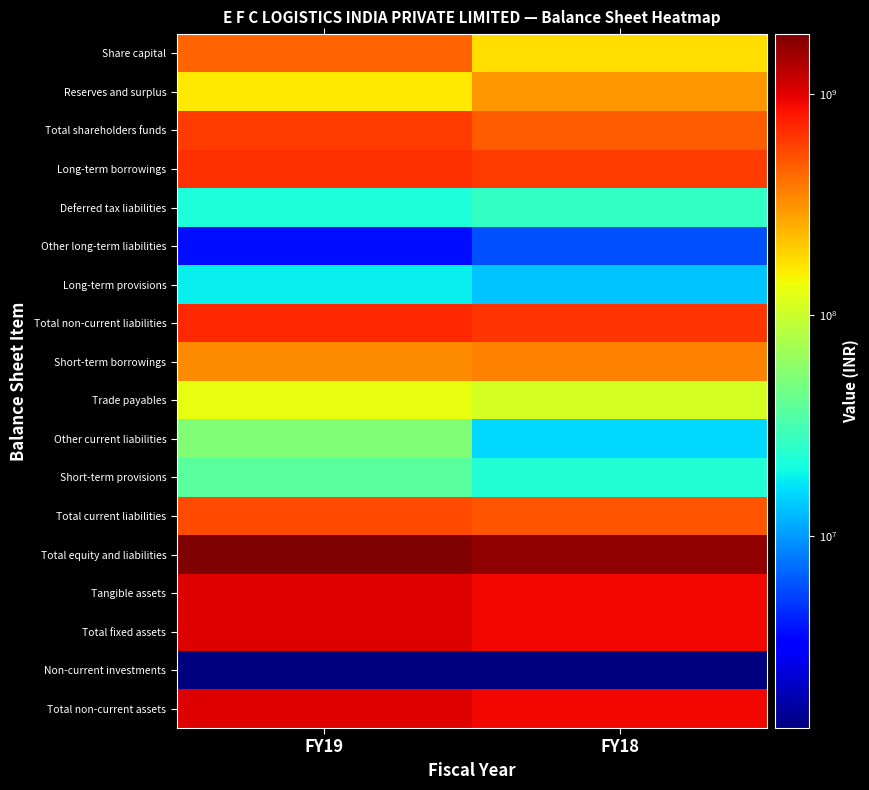

Reading left to right, list all the values displayed in this chart.

Share capital: FY19=444283250	FY18=177713300
Reserves and surplus: FY19=162556461	FY18=301027763
Total shareholders funds: FY19=606839711	FY18=478741063
Long-term borrowings: FY19=658042470	FY18=604020174
Deferred tax liabilities: FY19=21965745	FY18=26305400
Other long-term liabilities: FY19=3695100	FY18=5947100
Long-term provisions: FY19=18583979	FY18=13444481
Total non-current liabilities: FY19=702287294	FY18=649717155
Short-term borrowings: FY19=329140261	FY18=354227532
Trade payables: FY19=130770462	FY18=109997285
Other current liabilities: FY19=51938675	FY18=15703443
Short-term provisions: FY19=37421000	FY18=23136000
Total current liabilities: FY19=549270398	FY18=503064260
Total equity and liabilities: FY19=1858397403	FY18=1631522478
Tangible assets: FY19=1003263371	FY18=899264364
Total fixed assets: FY19=1003263371	FY18=899264364
Non-current investments: FY19=1355000	FY18=1355000
Total non-current assets: FY19=1004618371	FY18=900619364